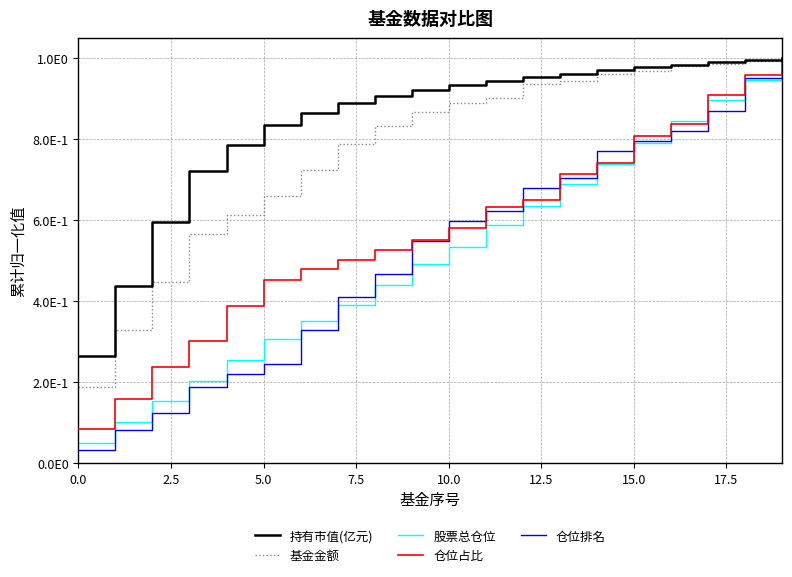

True or false: 持有市值(亿元) has more than 0 interior local peaks.

False